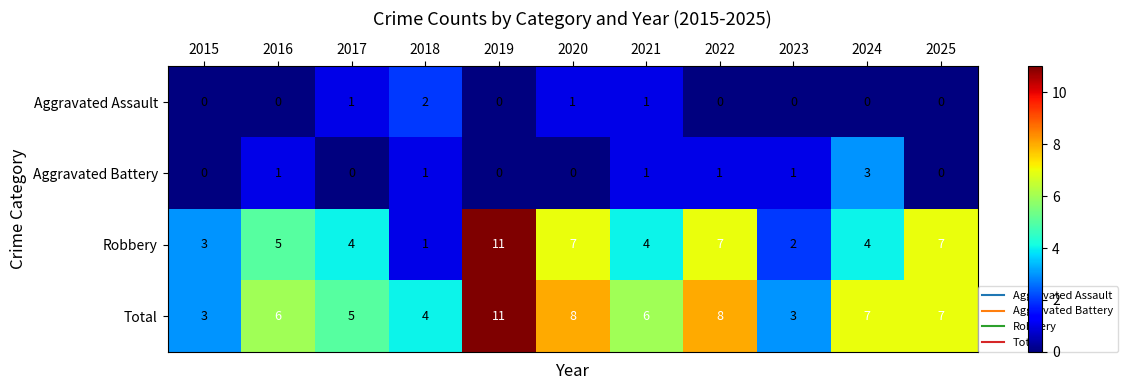

True or false: Aggravated Battery has a value of 2 at 2024.

False